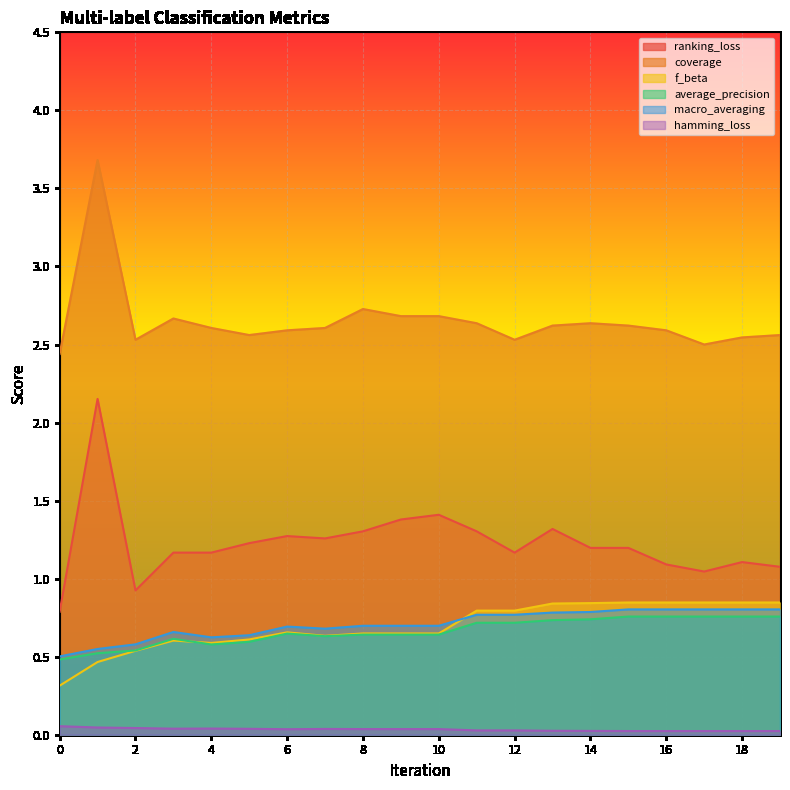

Where is the first local minimum for average_precision?

4